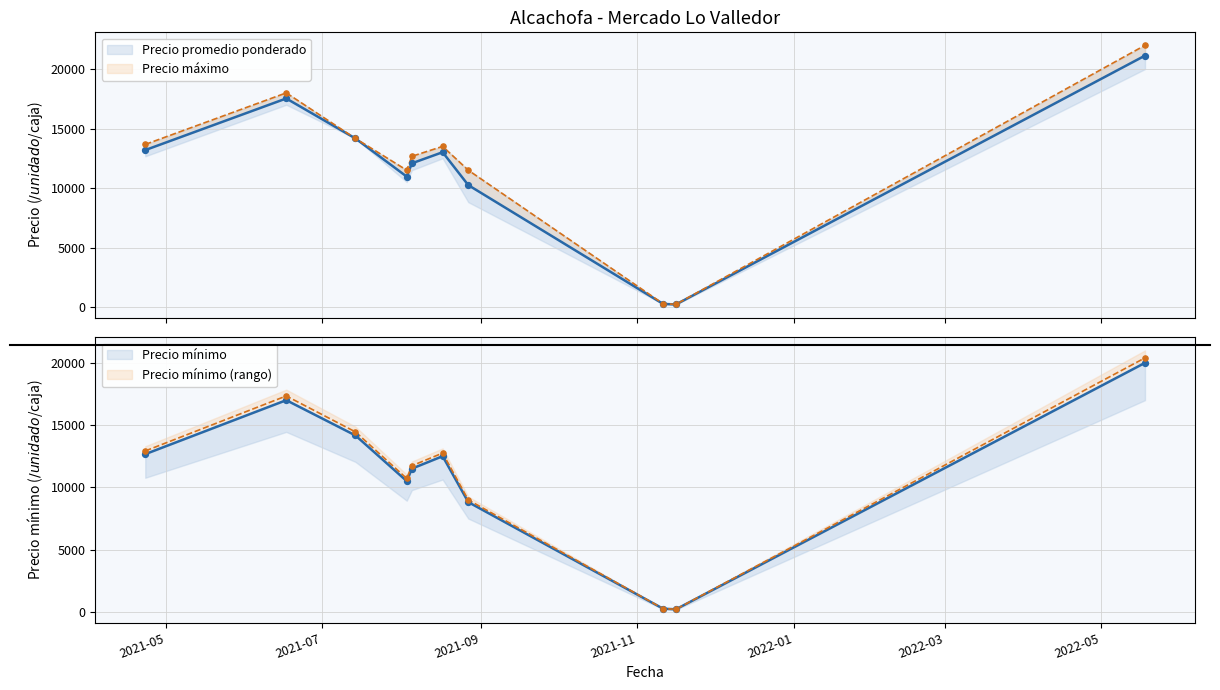

Which series reaches the minimum Y coordinate?

Precio mínimo